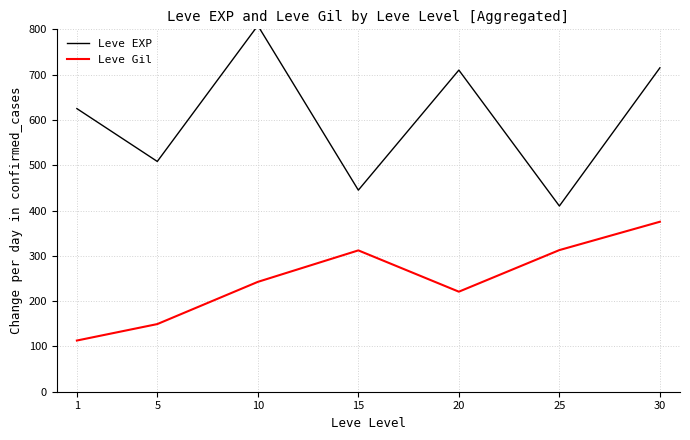

Is this an area chart (filled region under the line)?

No